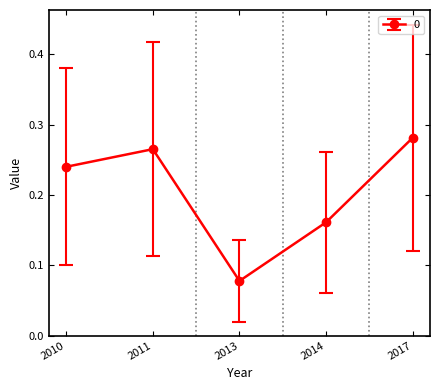

Which has a higher value, 2014 or 2013?

2014